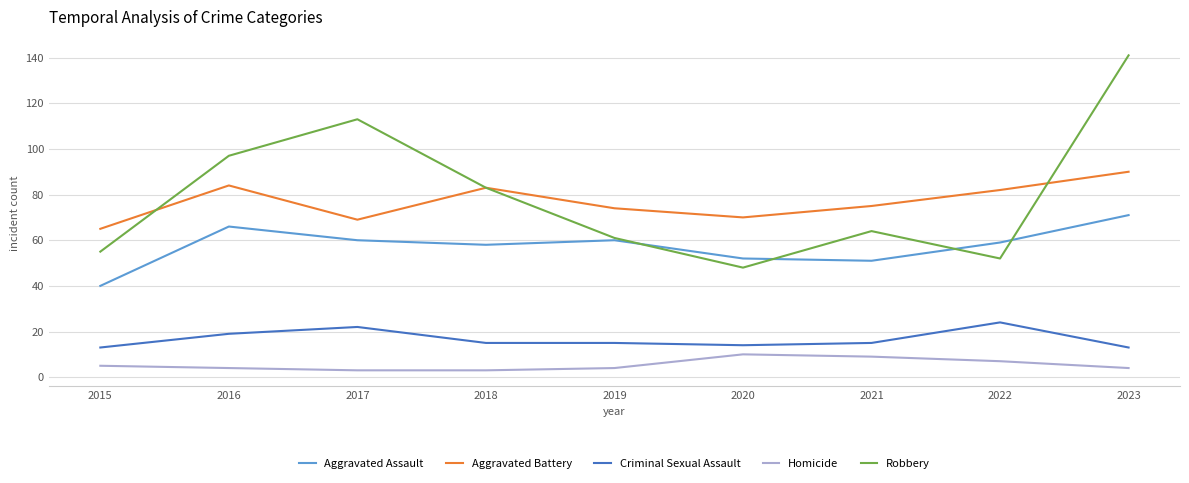

At how many categories does at least one series exceed 78?

5